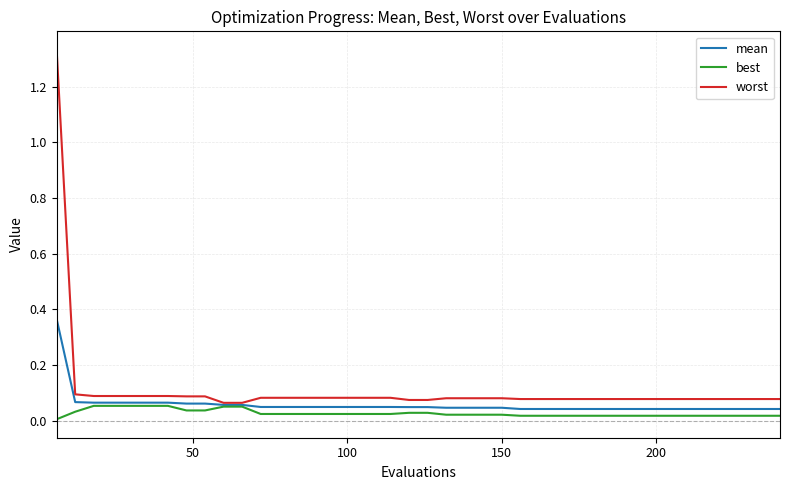

Rank the series by their maximum value, from highest to lowest.

worst, mean, best